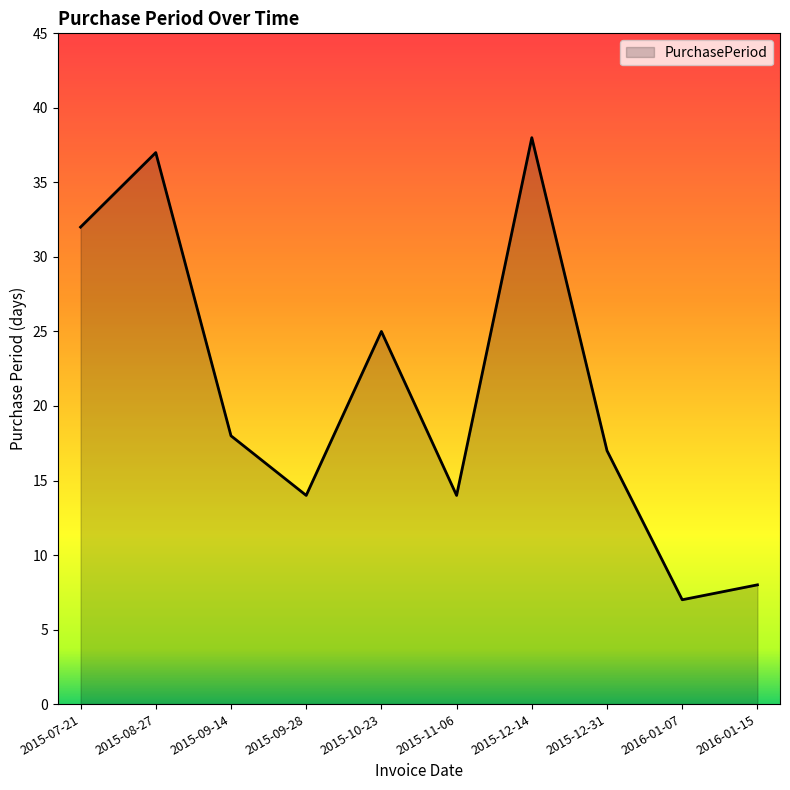

What is the sum of the values at 2015-09-14 and 2015-07-21?

50